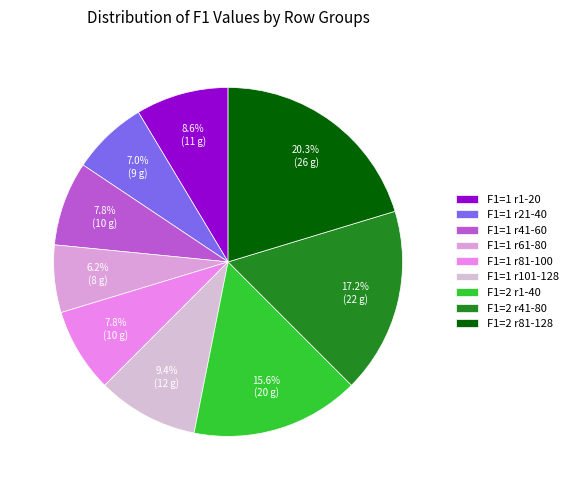

How many segments does this pie chart have?

9